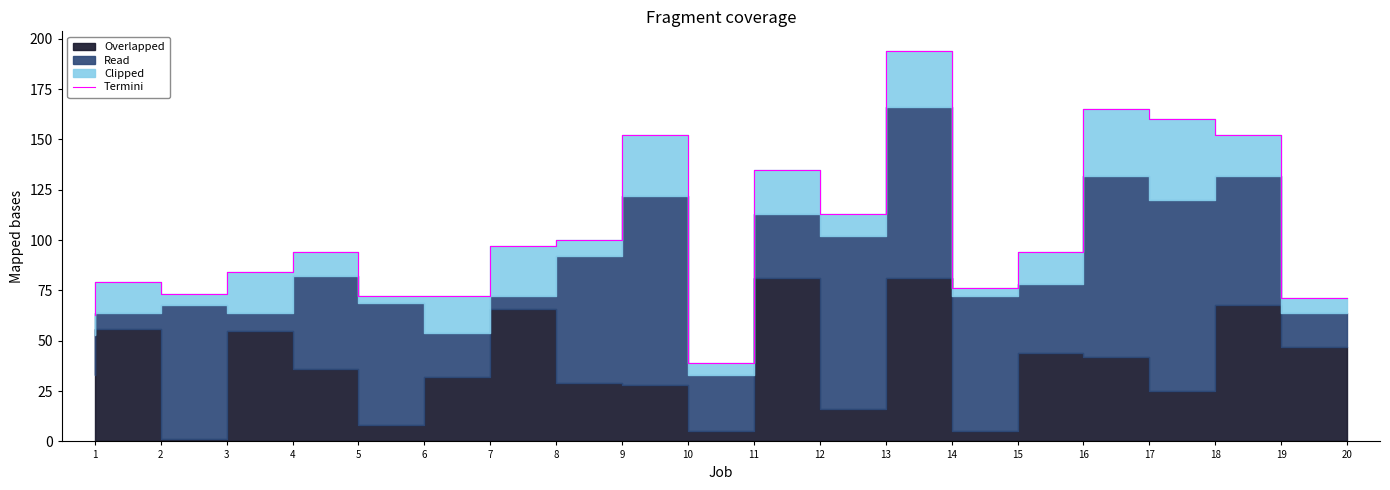

Reading left to right, list all the values displayed in this chart.

63	79	73	84	94	72	72	97	100	152	39	135	113	194	76	94	165	160	152	71